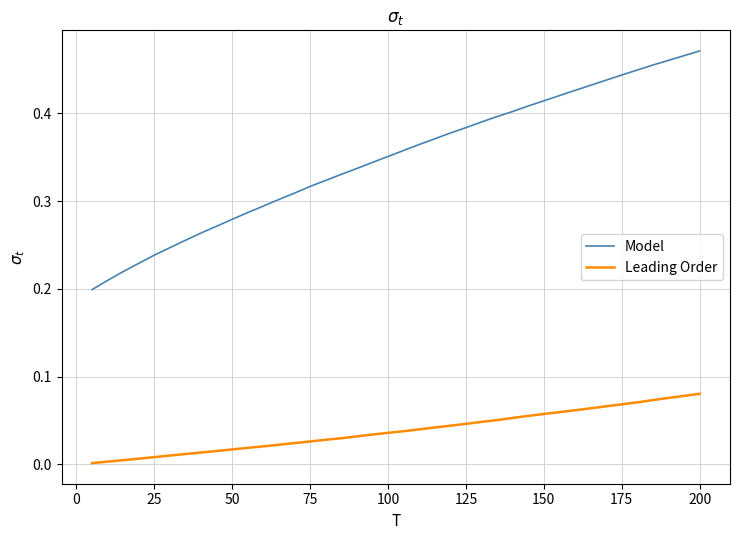

Which series has the largest total across all categories?

Model